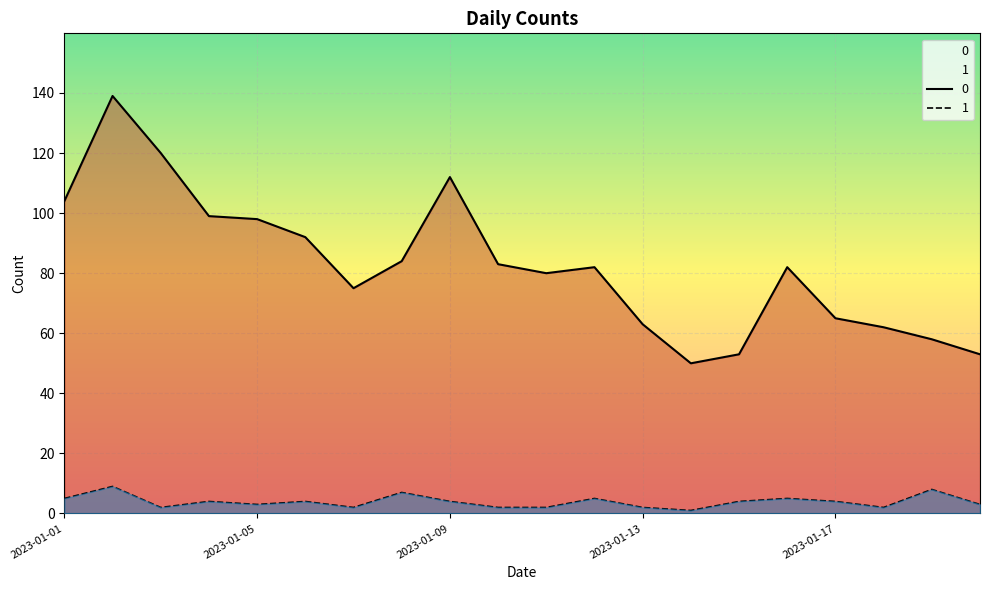

What is the difference between the 1 values at 2023-01-20 and 2023-01-11?

1